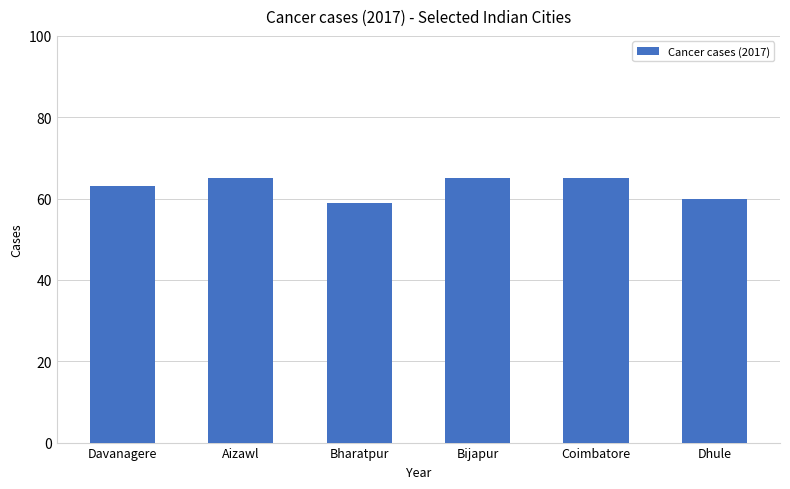

What is the ratio of the value at Dhule to the value at Bharatpur?

1.0